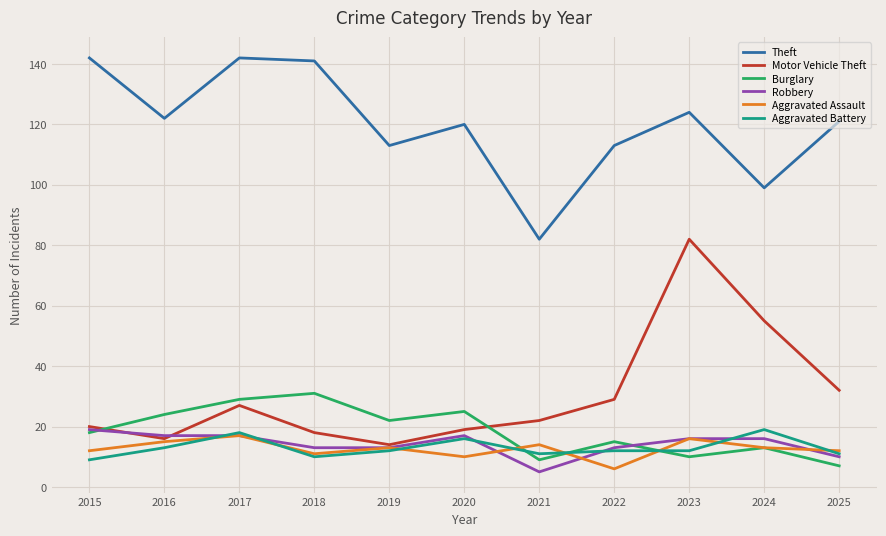

What is the smallest value displayed?

5